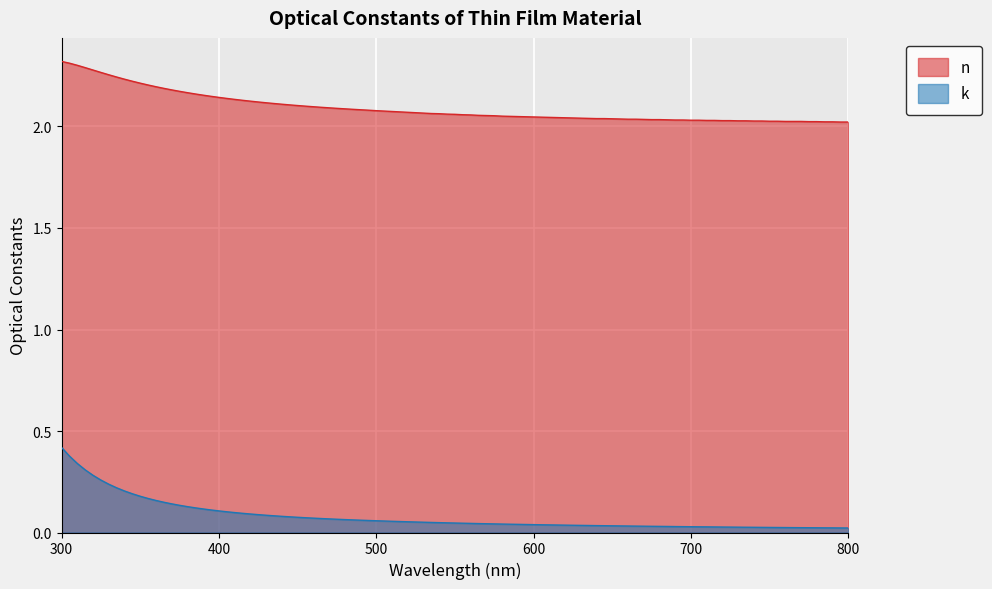

What is the lowest value of the n series?

2.0